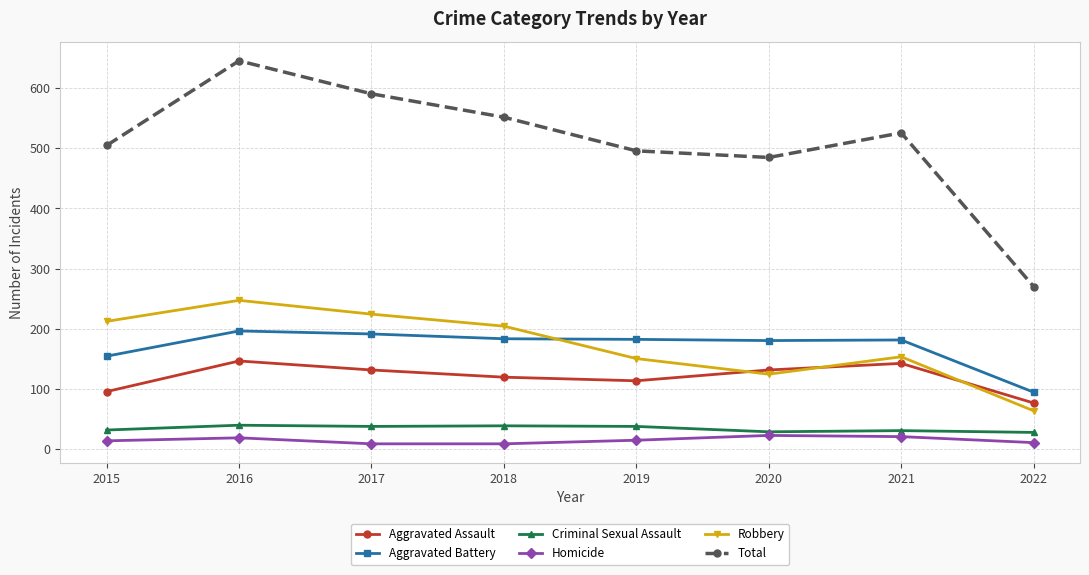

What is the difference between the maximum and second lowest values in the Aggravated Battery series?

42